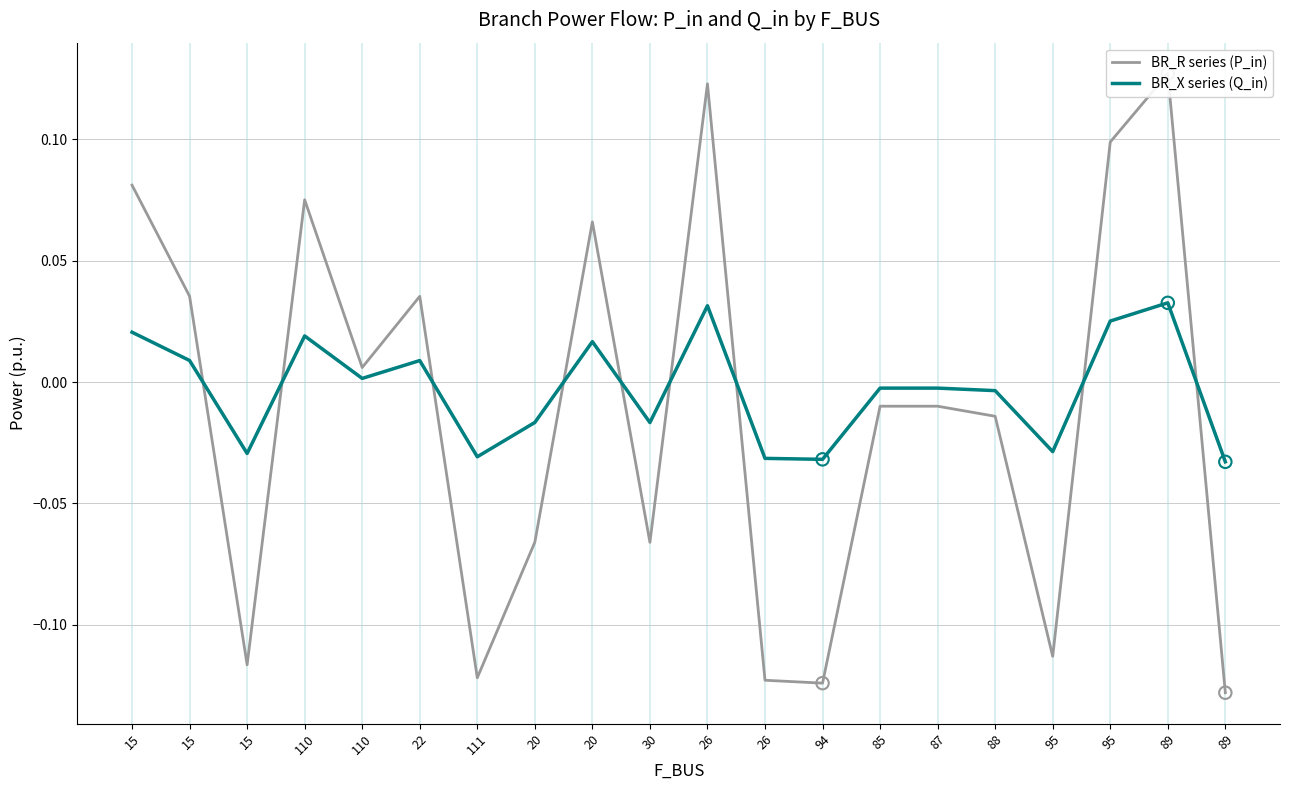

What is the total value across all series at 15?

0.1